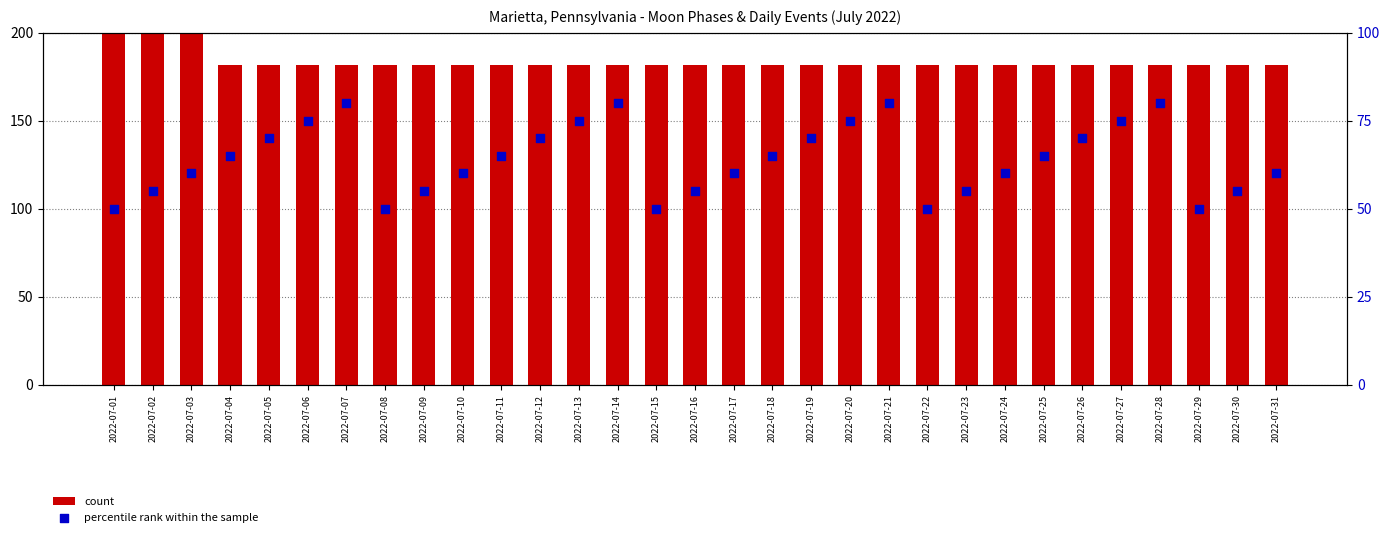

Which series reaches the maximum Y coordinate?

count